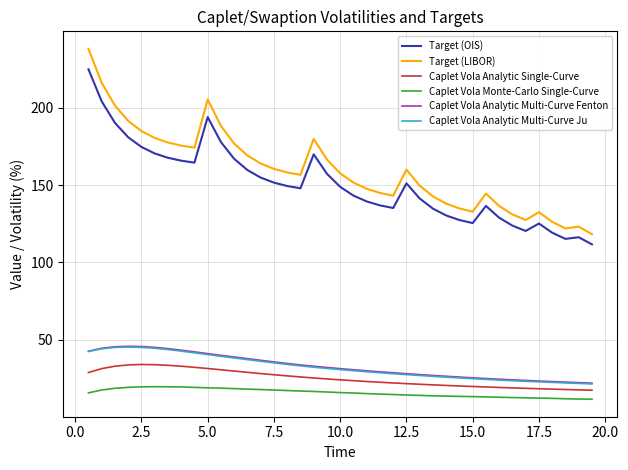

True or false: Caplet Vola Analytic Multi-Curve Fenton and Target (LIBOR) intersect in this chart.

False